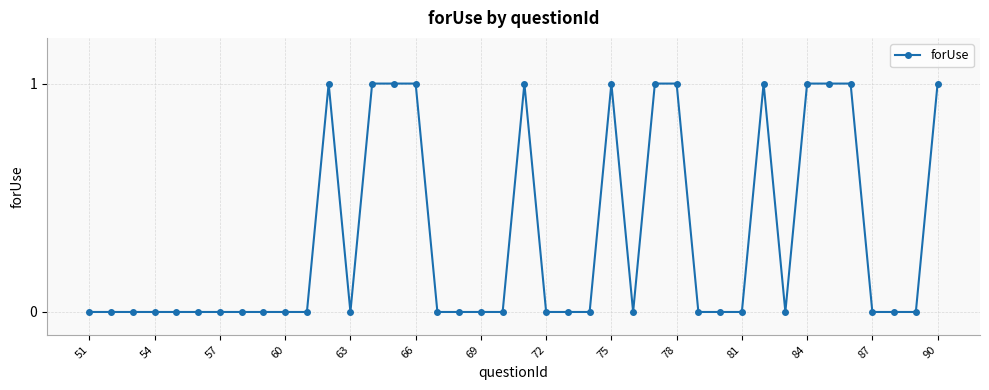

What is the value of the 34th point from the left?

1